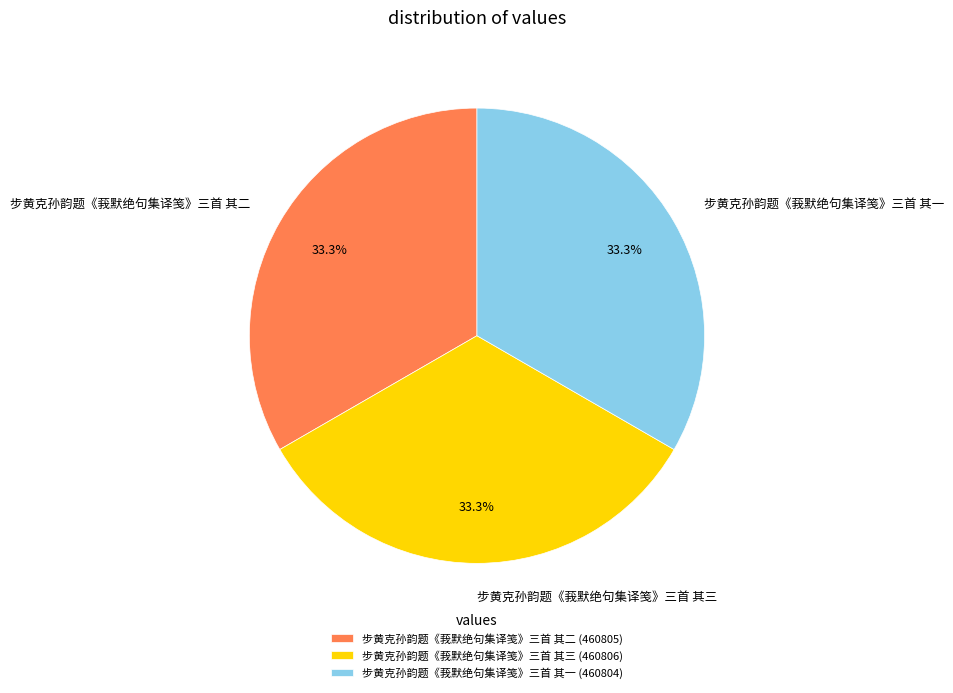

Approximately how many times larger is the value at 步黄克孙韵题《莪默绝句集译笺》三首 其一 compared to 步黄克孙韵题《莪默绝句集译笺》三首 其三?

1.0